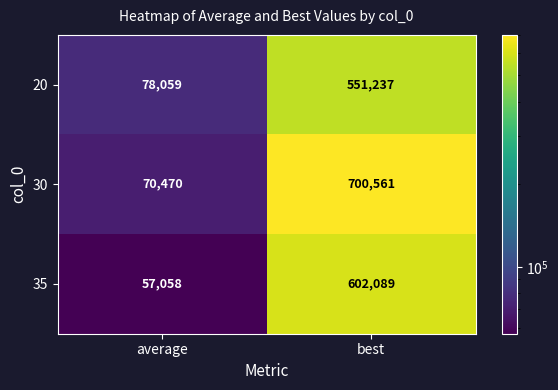

The 20 series shows 78059 at average. True or false?

True